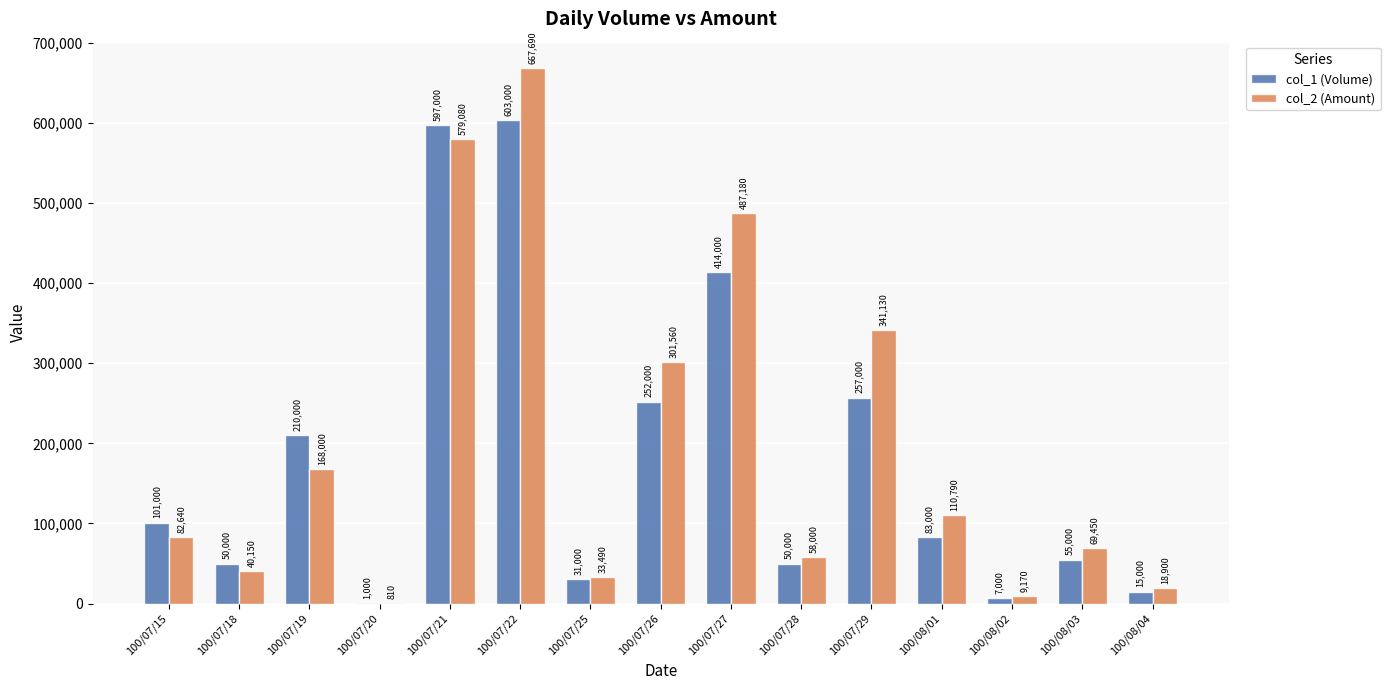

At which category is the sum across all series the highest?

100/07/22